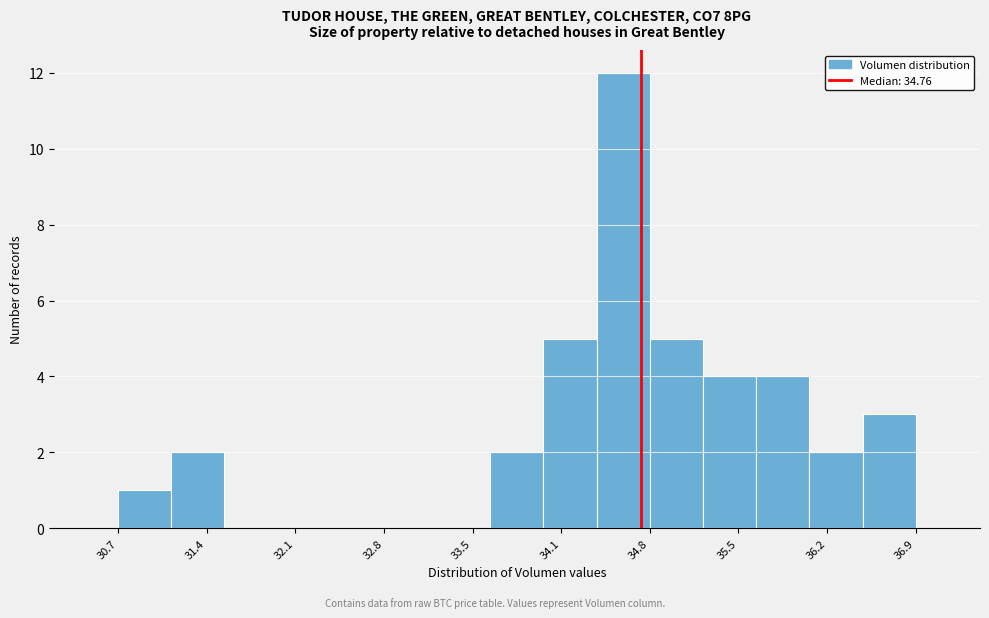

Reading left to right, transcribe this chart: for each bar, give the range it covers on the x-axis and its height. Neither the bar edges nor the heights are printed on the chart, so give them approximately, as read against the axes.

30.7 to 31.1: 1
31.1 to 31.5: 2
31.5 to 31.9: 0
31.9 to 32.3: 0
32.3 to 32.8: 0
32.8 to 33.2: 0
33.2 to 33.6: 0
33.6 to 34.0: 2
34.0 to 34.4: 5
34.4 to 34.8: 12
34.8 to 35.2: 5
35.2 to 35.7: 4
35.7 to 36.1: 4
36.1 to 36.5: 2
36.5 to 36.9: 3